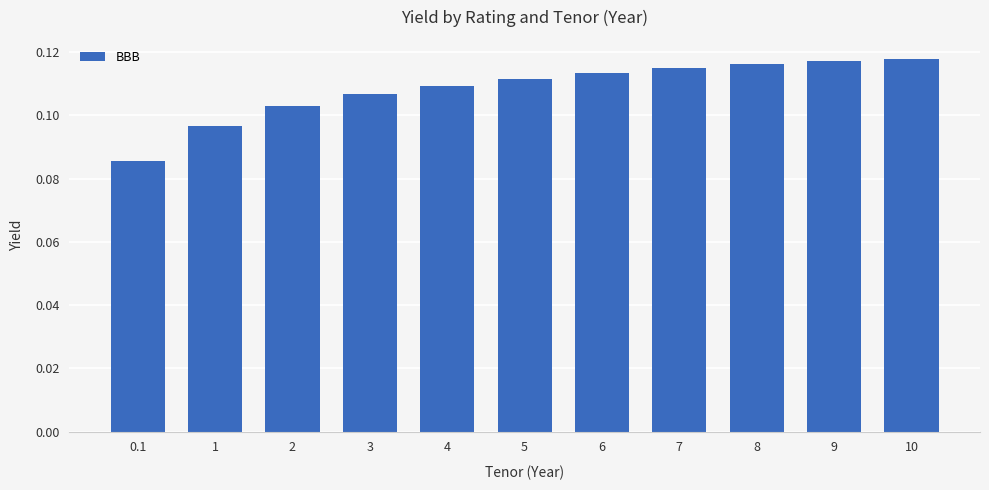

Is it true that the value at 3 is 0.2?

False